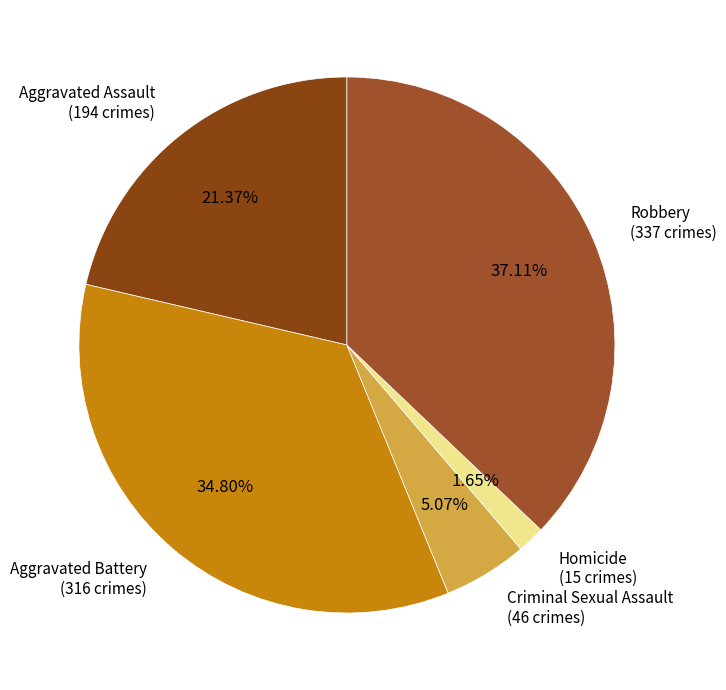

How many segments does this pie chart have?

5